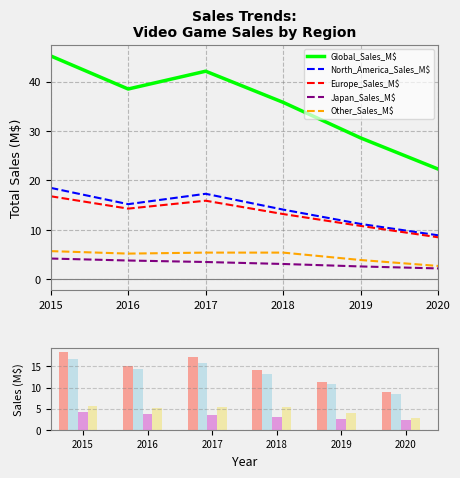

Where is Global_Sales_M$ nearest to the value 33?

2018